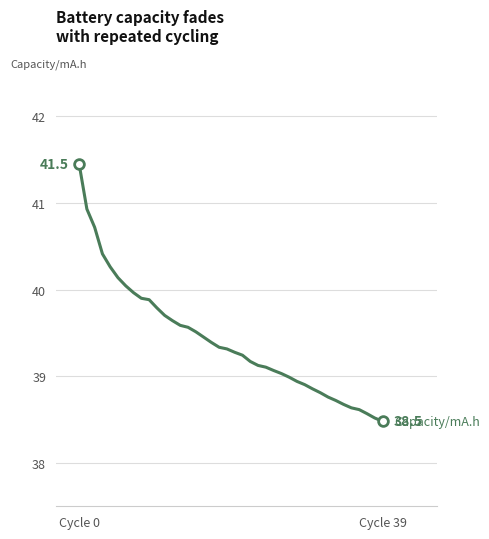

What is the greatest value displayed?

41.5